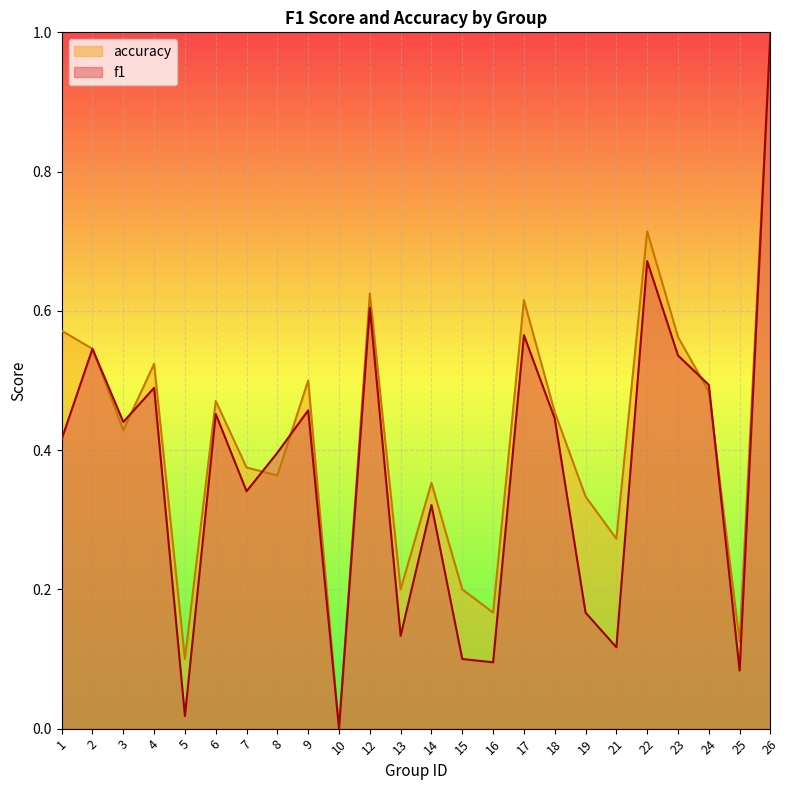

How many data points in f1 are above 0?

23